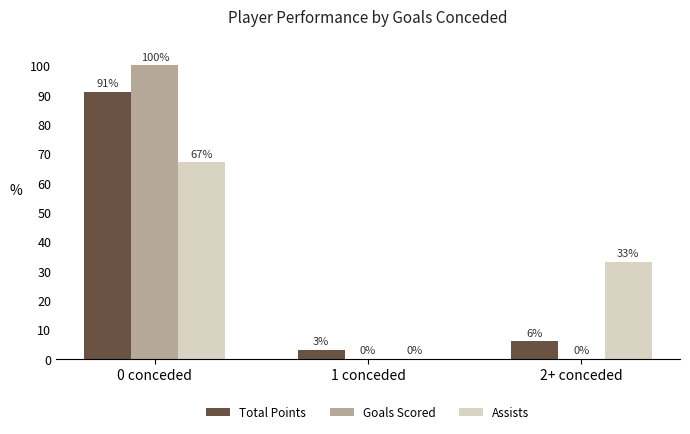

True or false: Total Points has a value of 3 at 1 conceded.

True